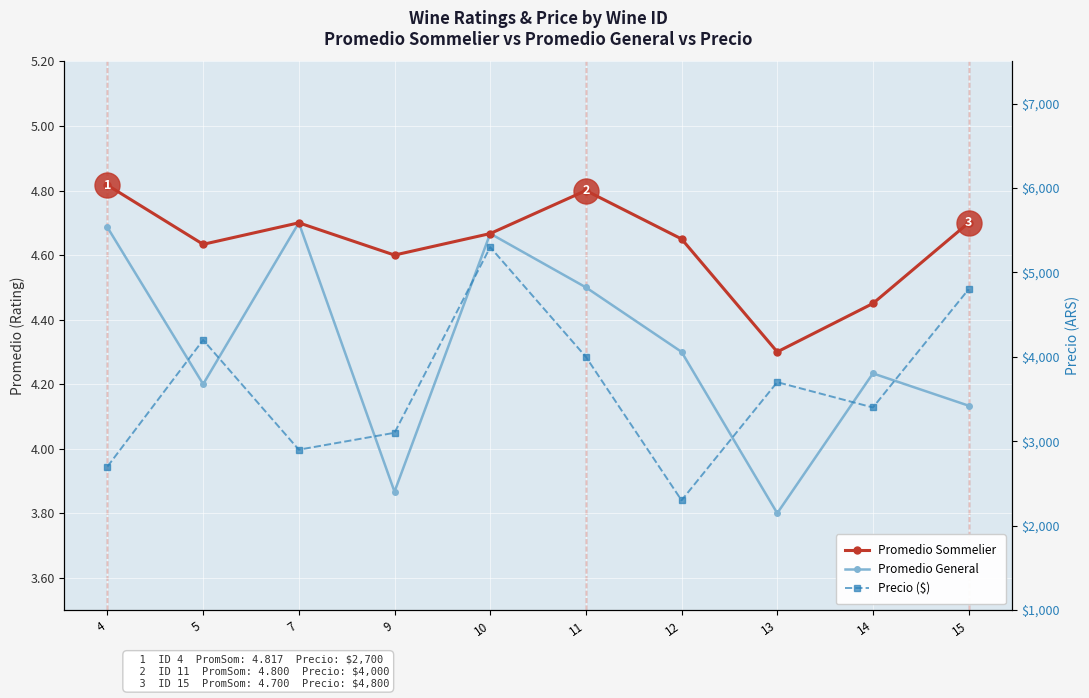

How many values in the Promedio General series exceed 4?

8